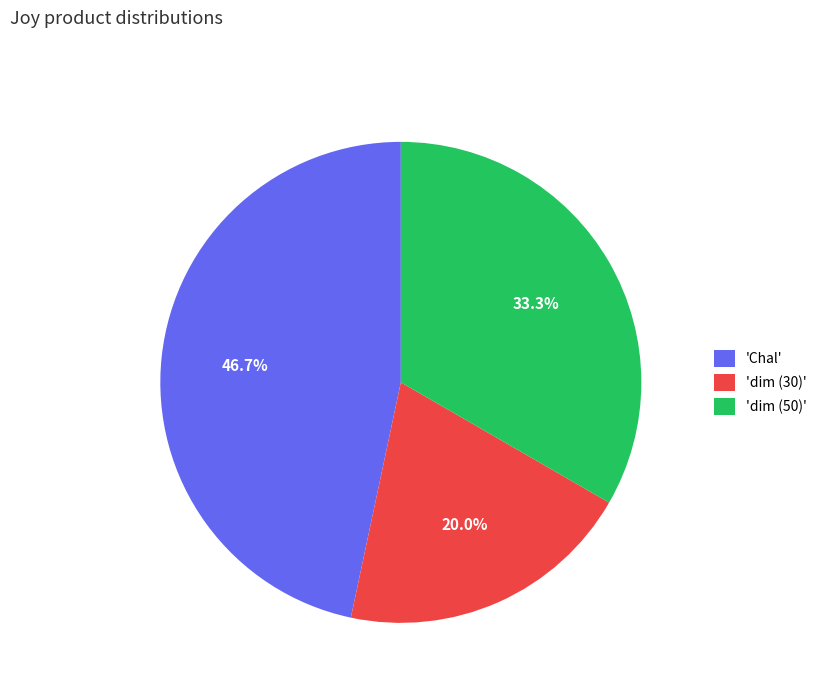

What is the ratio of the value at 'dim (50)' to the value at 'dim (30)'?

1.7